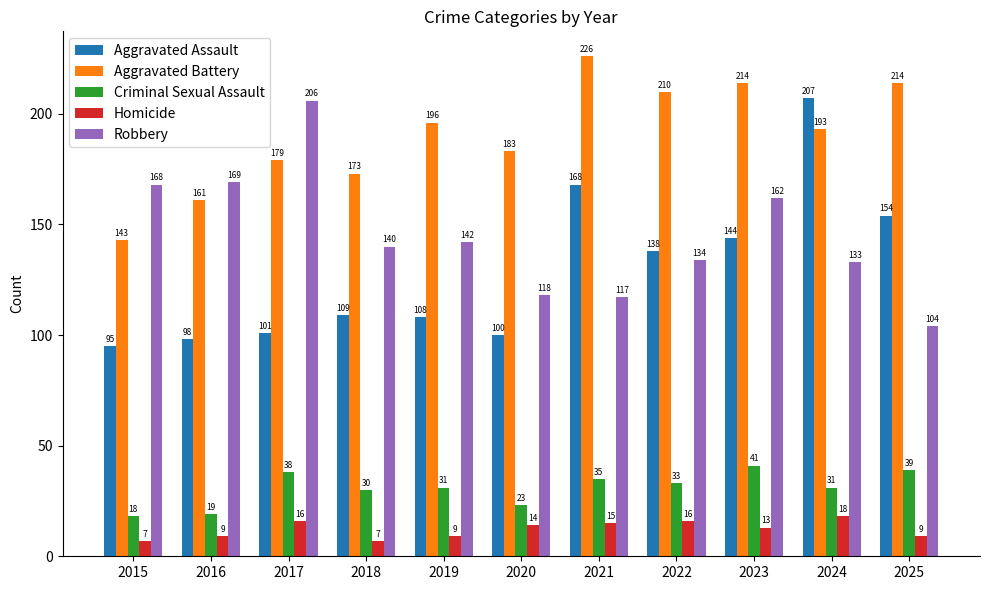

What is the sum of the Robbery values at 2022 and 2019?

276